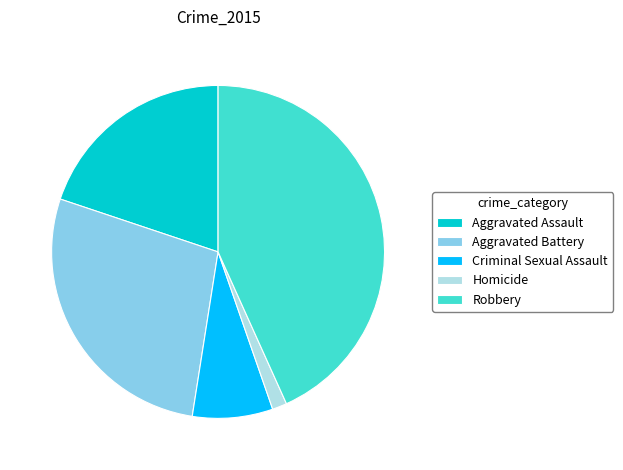

Rank the categories by value from lowest to highest.

Homicide, Criminal Sexual Assault, Aggravated Assault, Aggravated Battery, Robbery